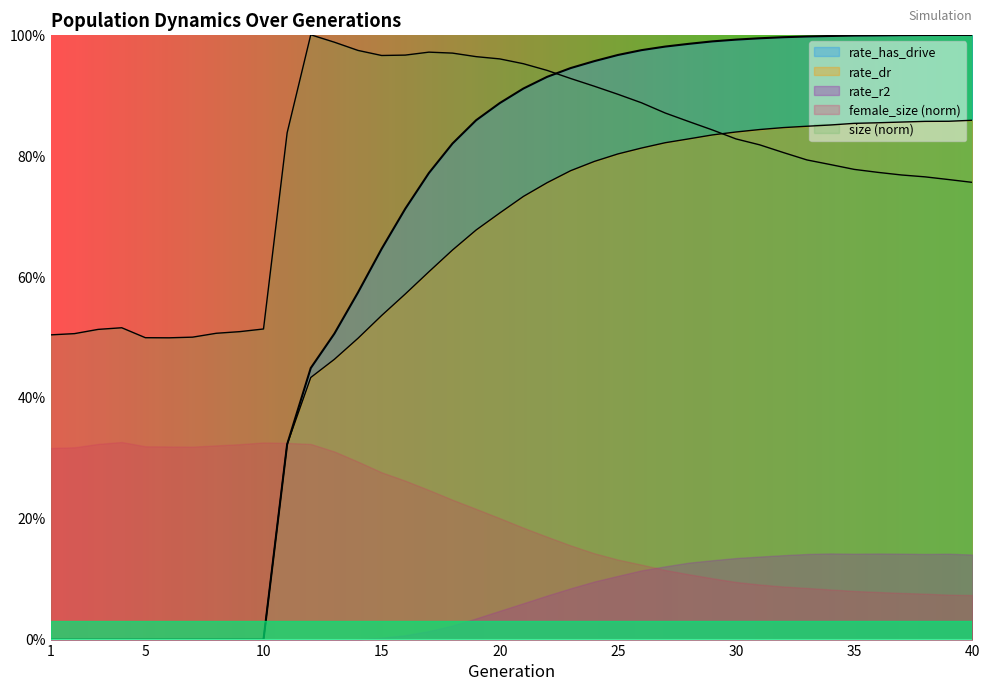

At which category does the chart reach its peak across all series?

12